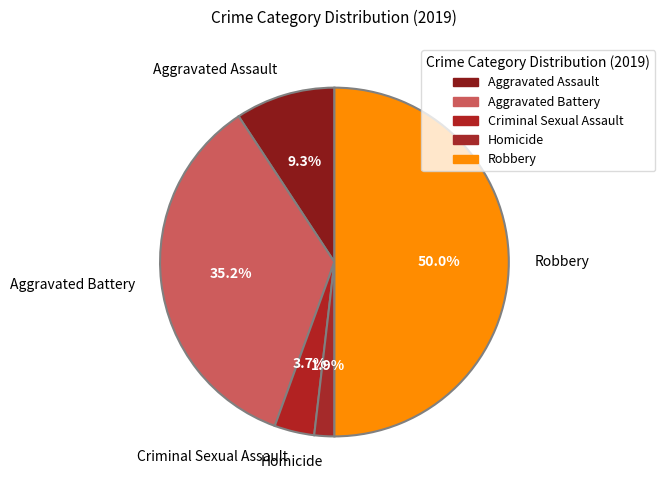

Is Aggravated Assault the majority of the pie?

No